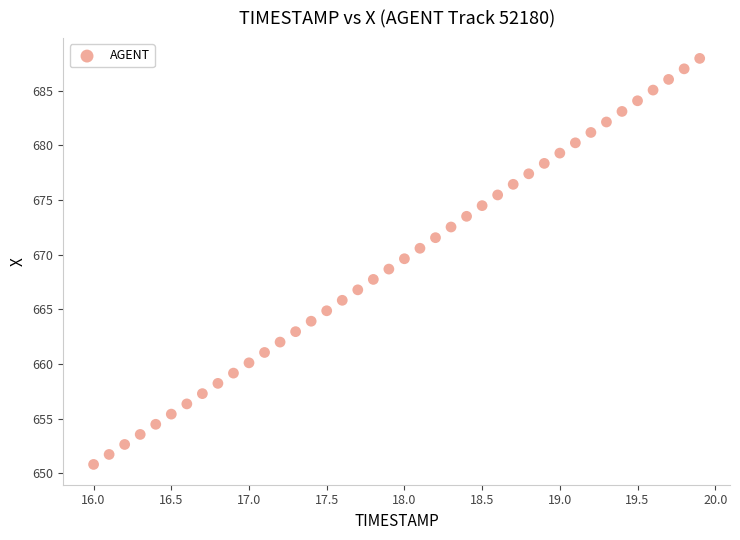

What is the range of Y values (max minus min)?

37.2